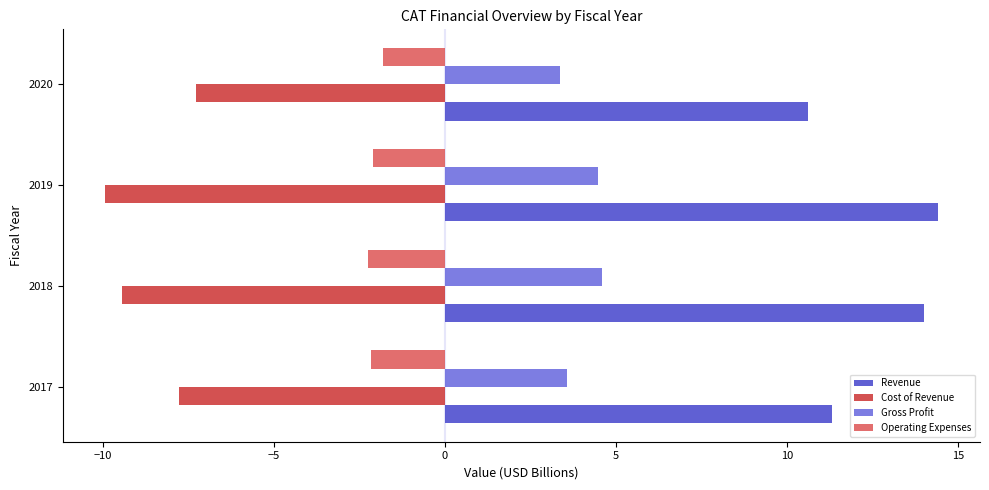

What is the average value of the Revenue series?

12.6